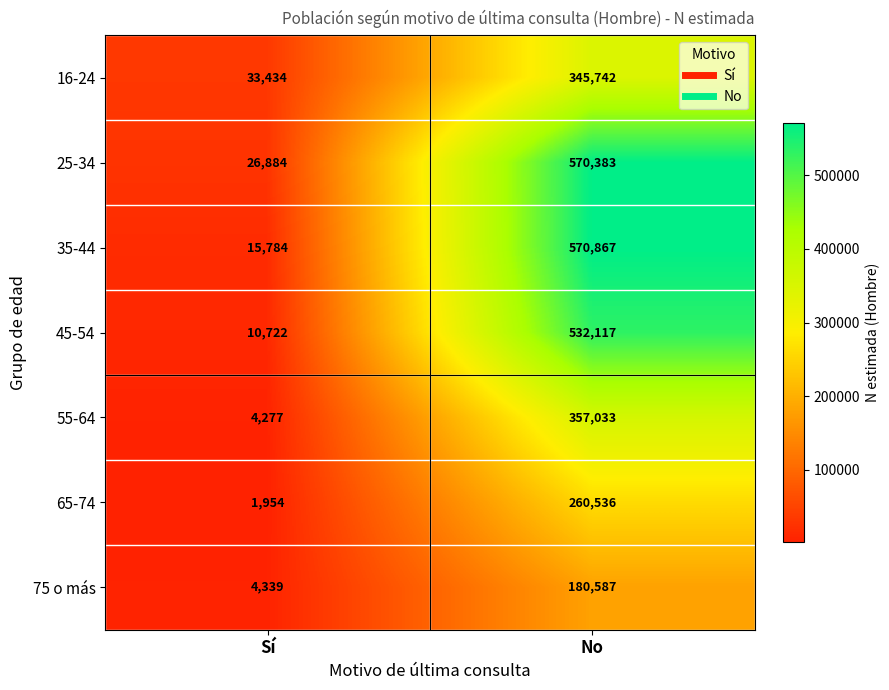

List the series in order of their peak value, lowest first.

75 o más, 65-74, 16-24, 55-64, 45-54, 25-34, 35-44